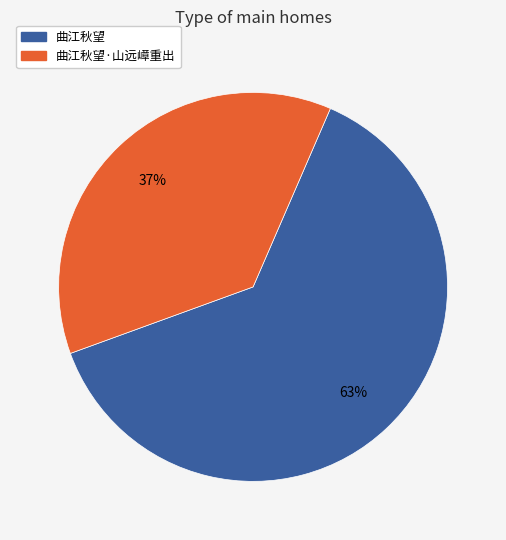

Is there any slice that represents more than half of the pie?

Yes